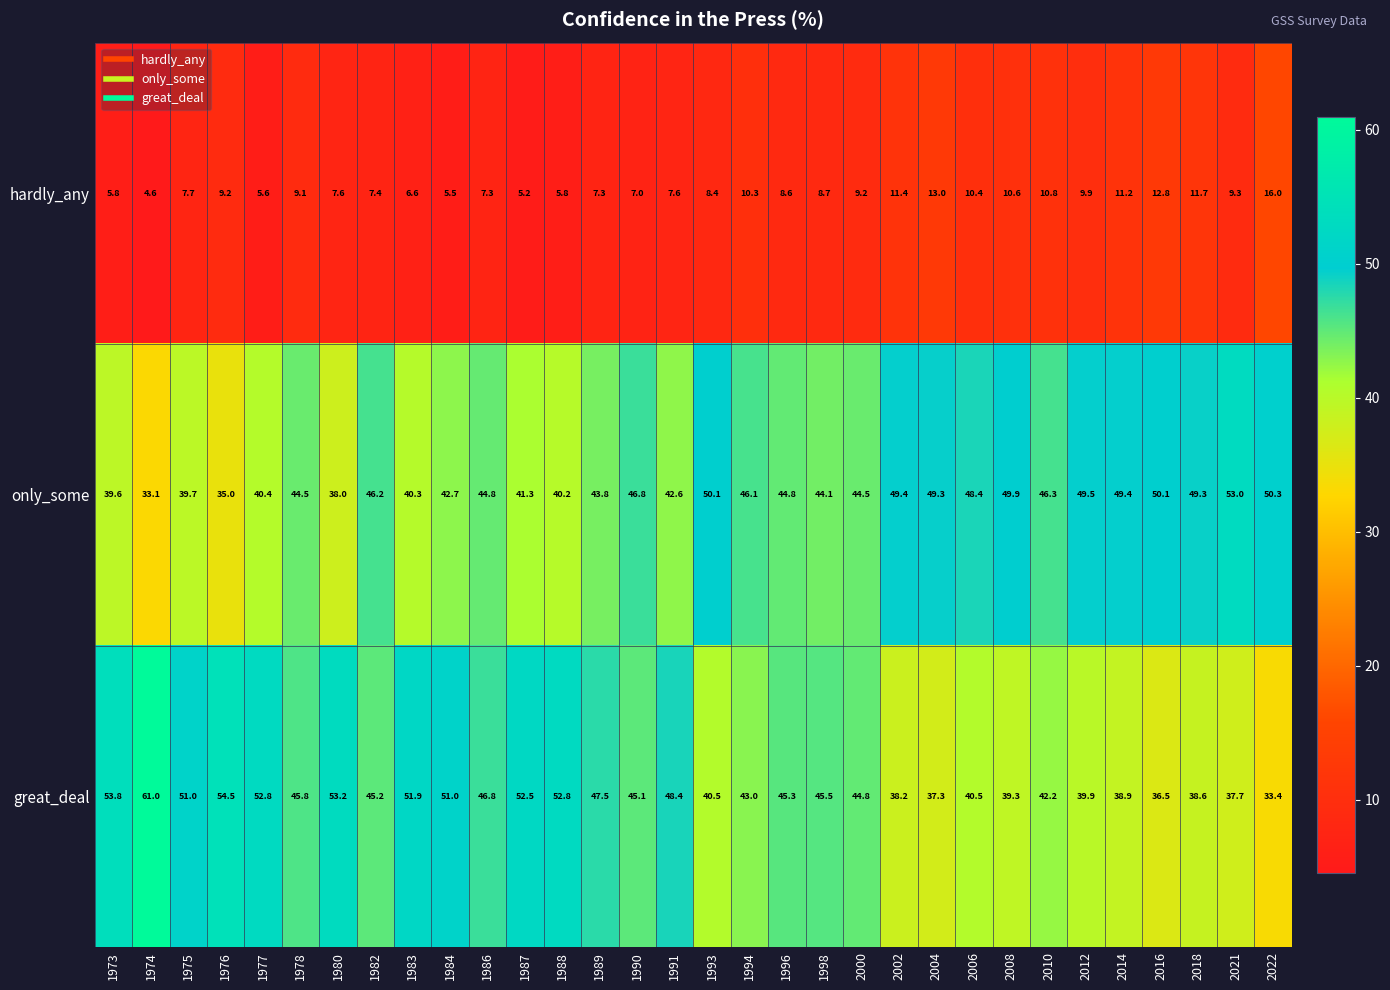

The only_some series shows 15.3 at 2006. True or false?

False